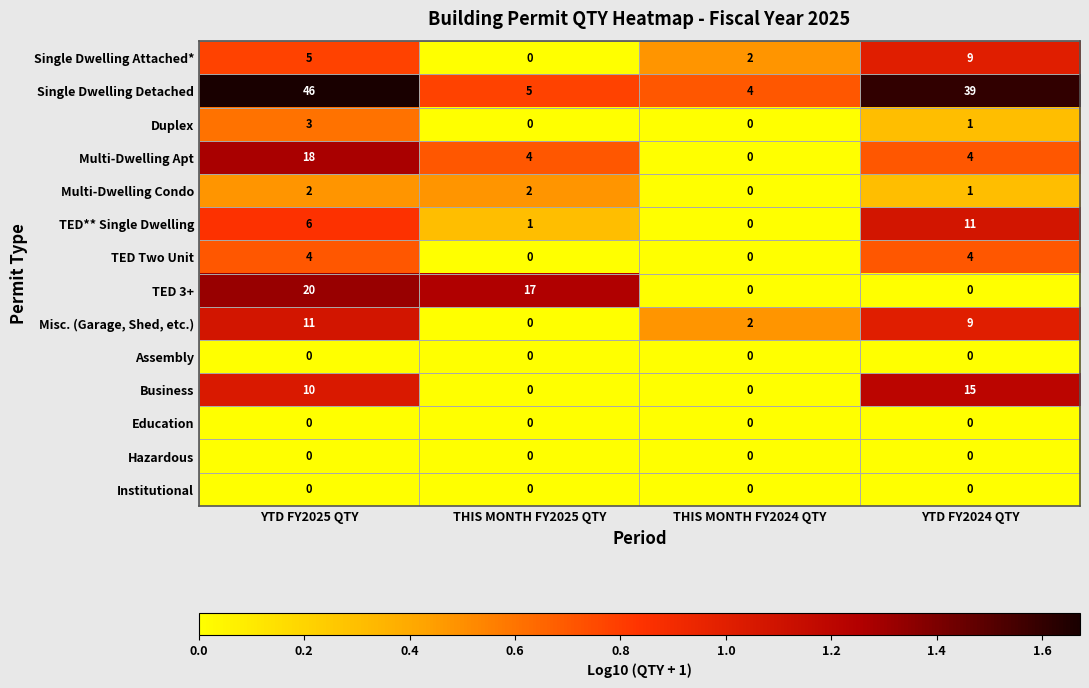

What is the total value across all series at THIS MONTH FY2024 QTY?

8